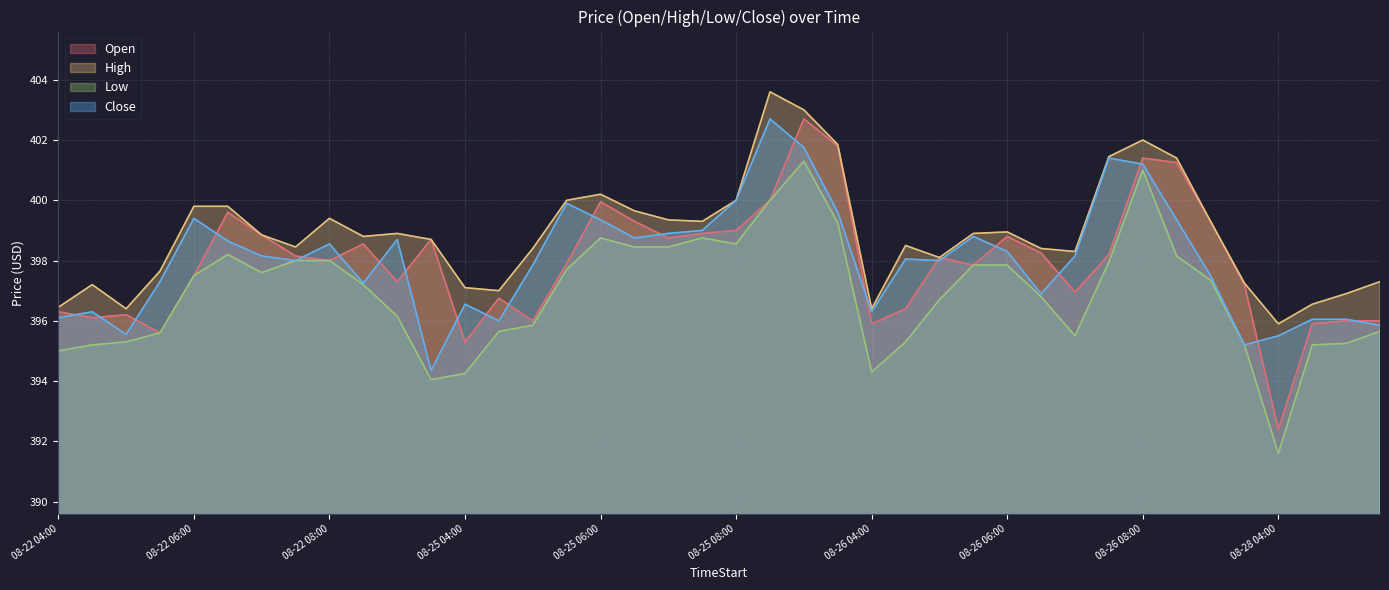

The Open series shows 691.5 at 08-25 08:30. True or false?

False